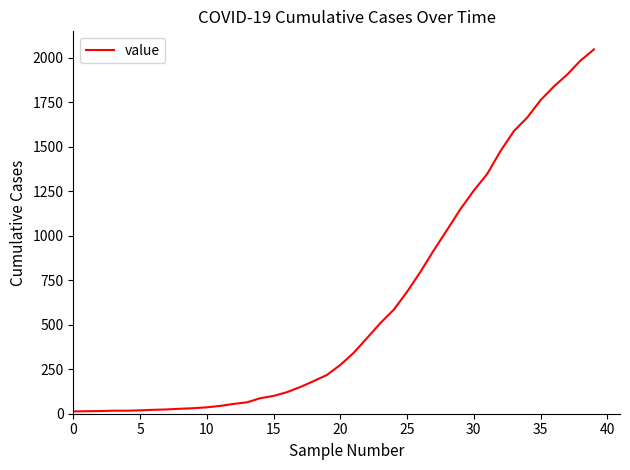

What is the difference between the maximum and minimum values?

2034